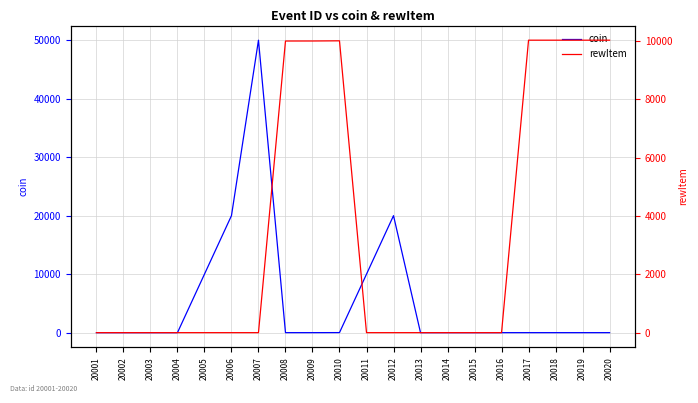

True or false: rewItem has a value of -1 at 20001.

True